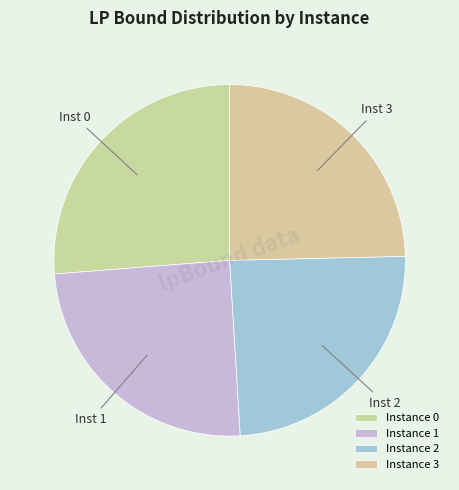

How many slices are in this pie chart?

4